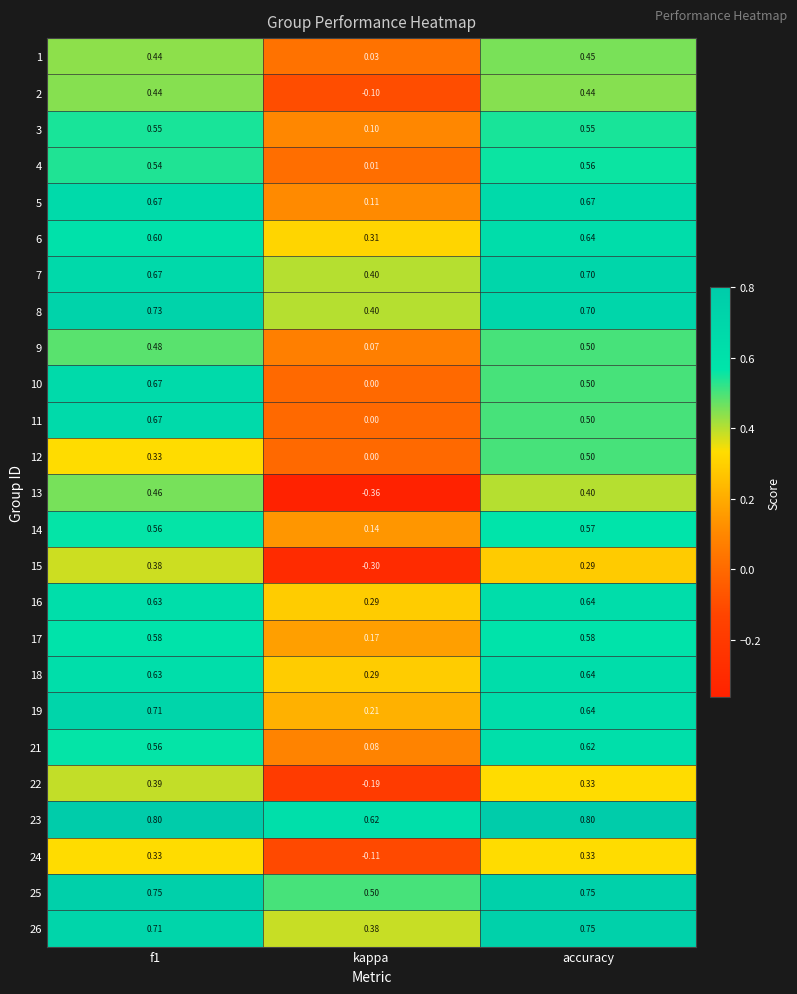

Is the value of 26 at kappa greater than the value of 23 at accuracy?

No